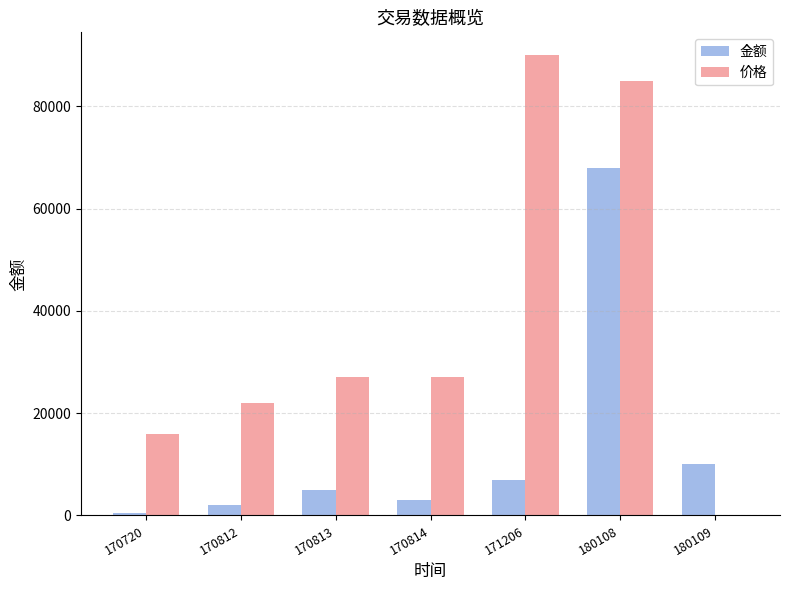

Which series changed the most between 170812 and 170814?

价格